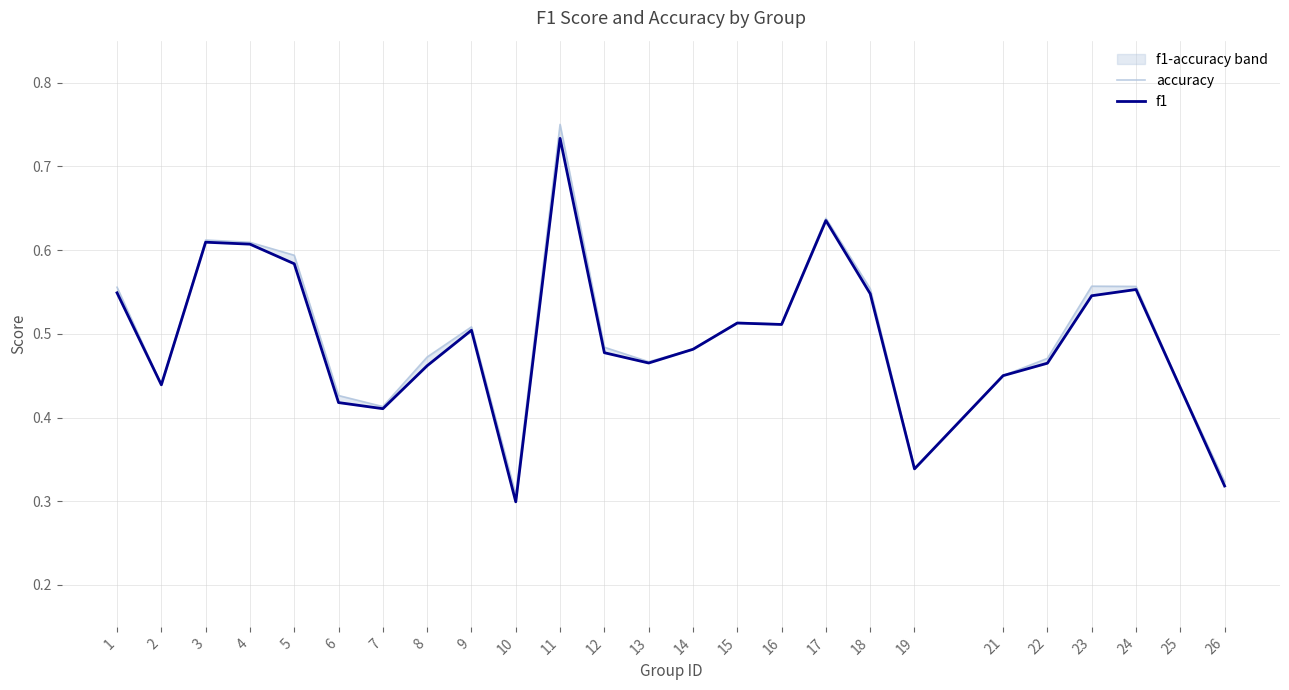

What is the value of the f1 point at the 25th from the left?

0.3